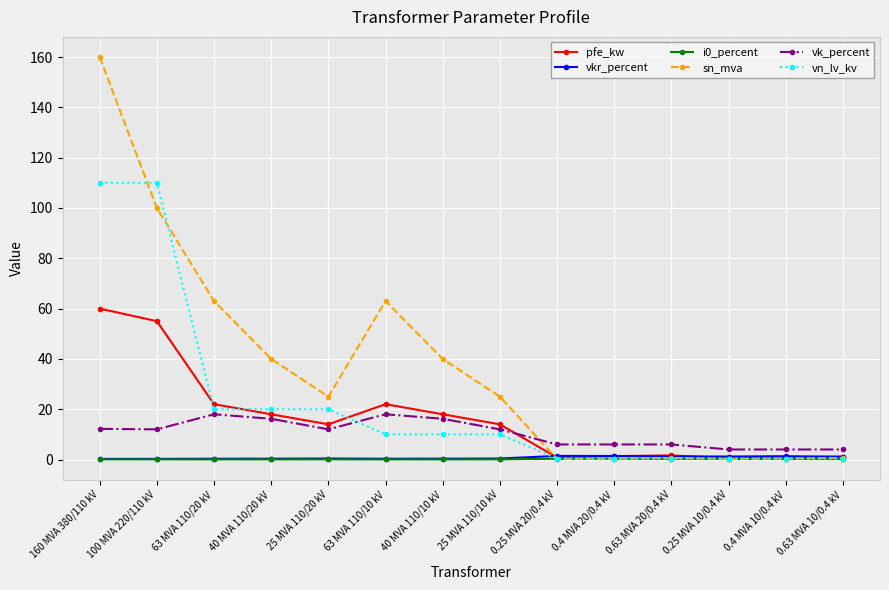

What is the greatest value displayed?

160.0